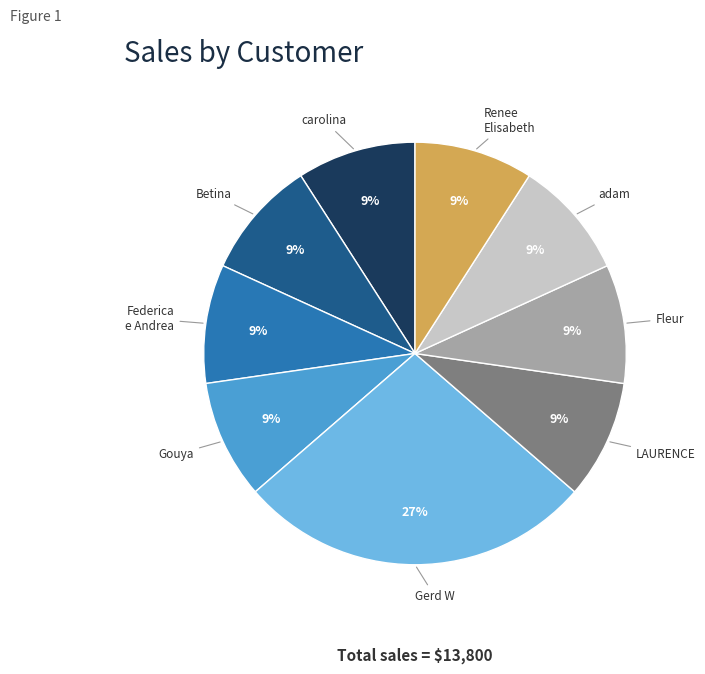

To the nearest percent, what is the combined percentage of Betina and Gerd W?

36%